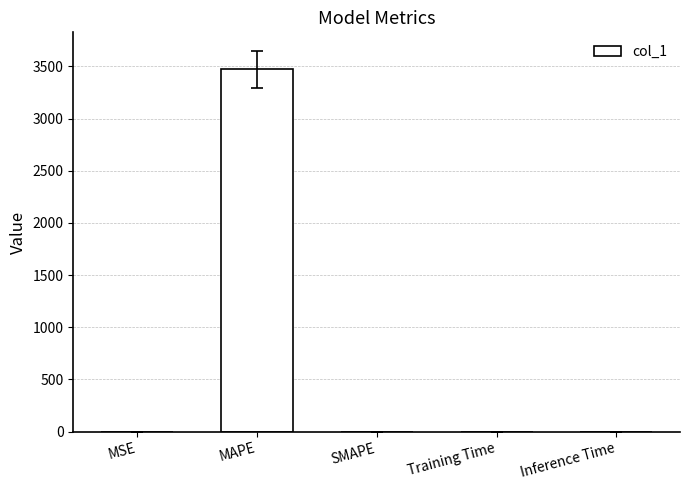

What is the maximum value shown in the chart?

3471.5